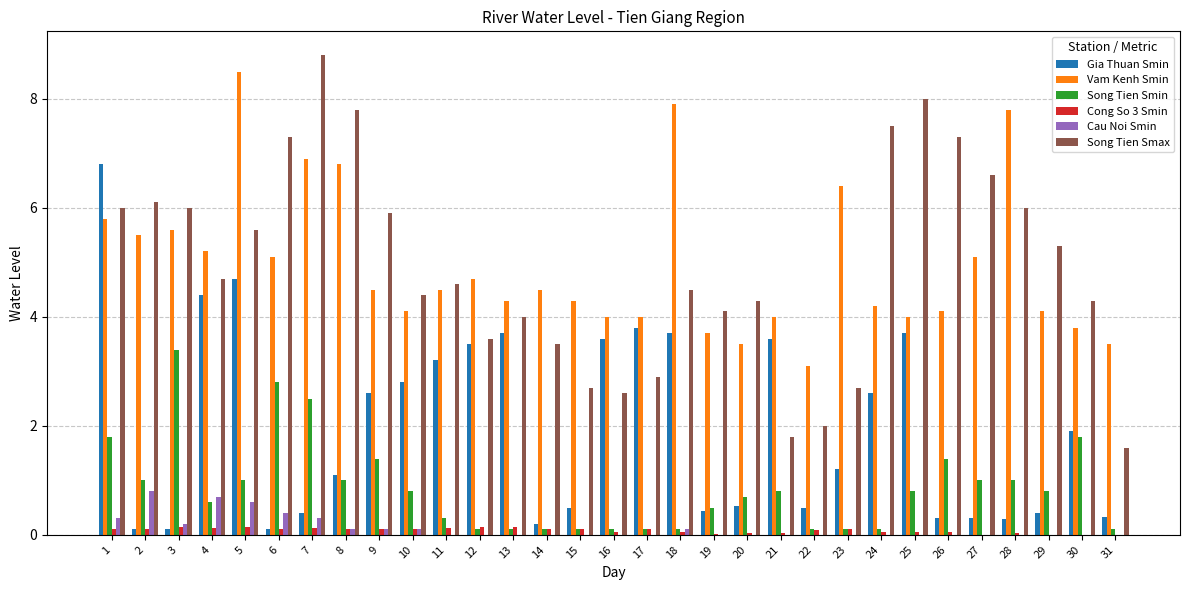

The Cong So 3 Smin series shows 0.0 at 27. True or false?

True